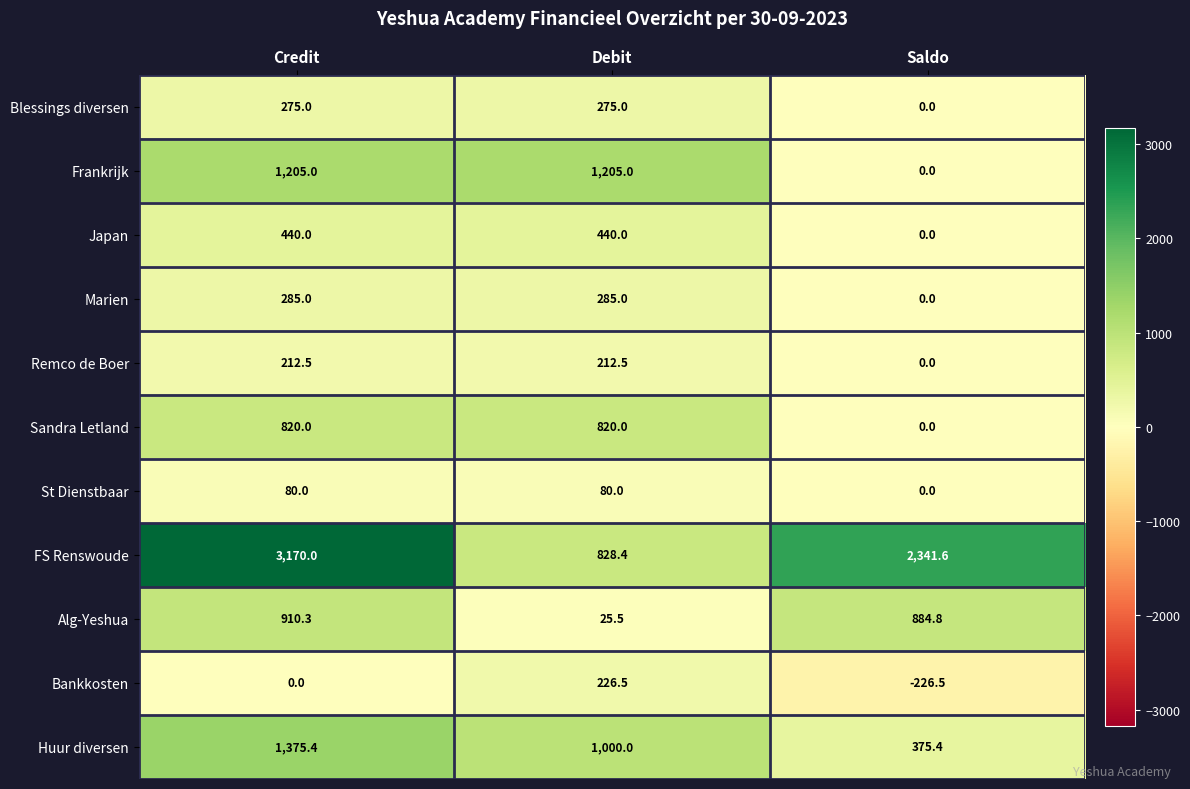

What is the greatest value displayed?

3170.0